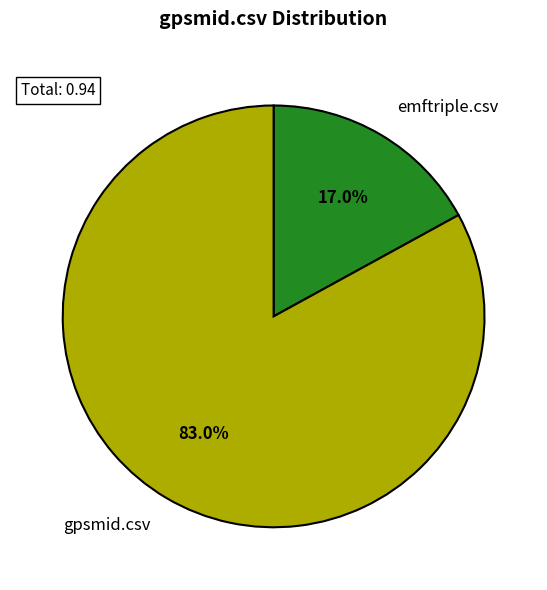

What percentage is the emftriple.csv slice, to the nearest percent?

17%